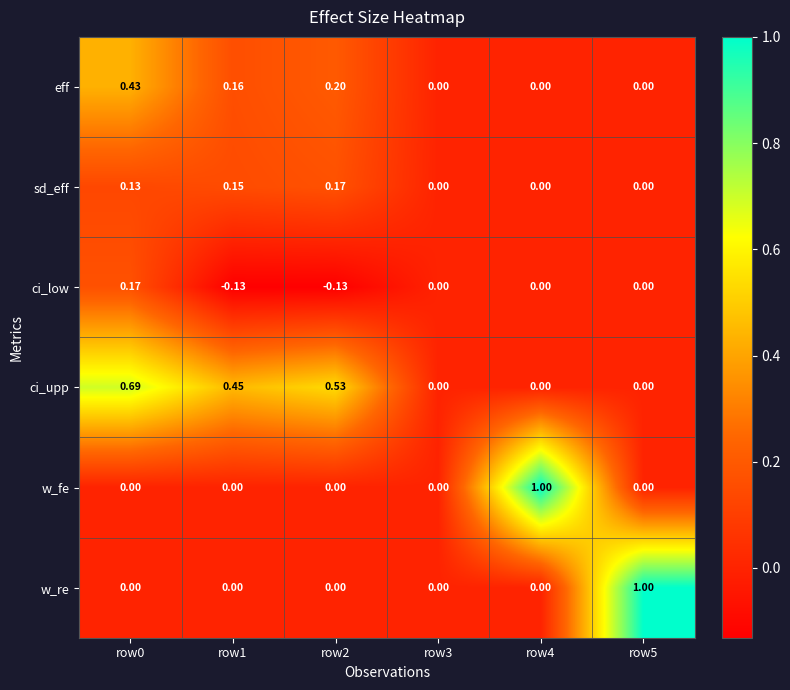

Between row2 and row5, which series saw the biggest shift?

w_re